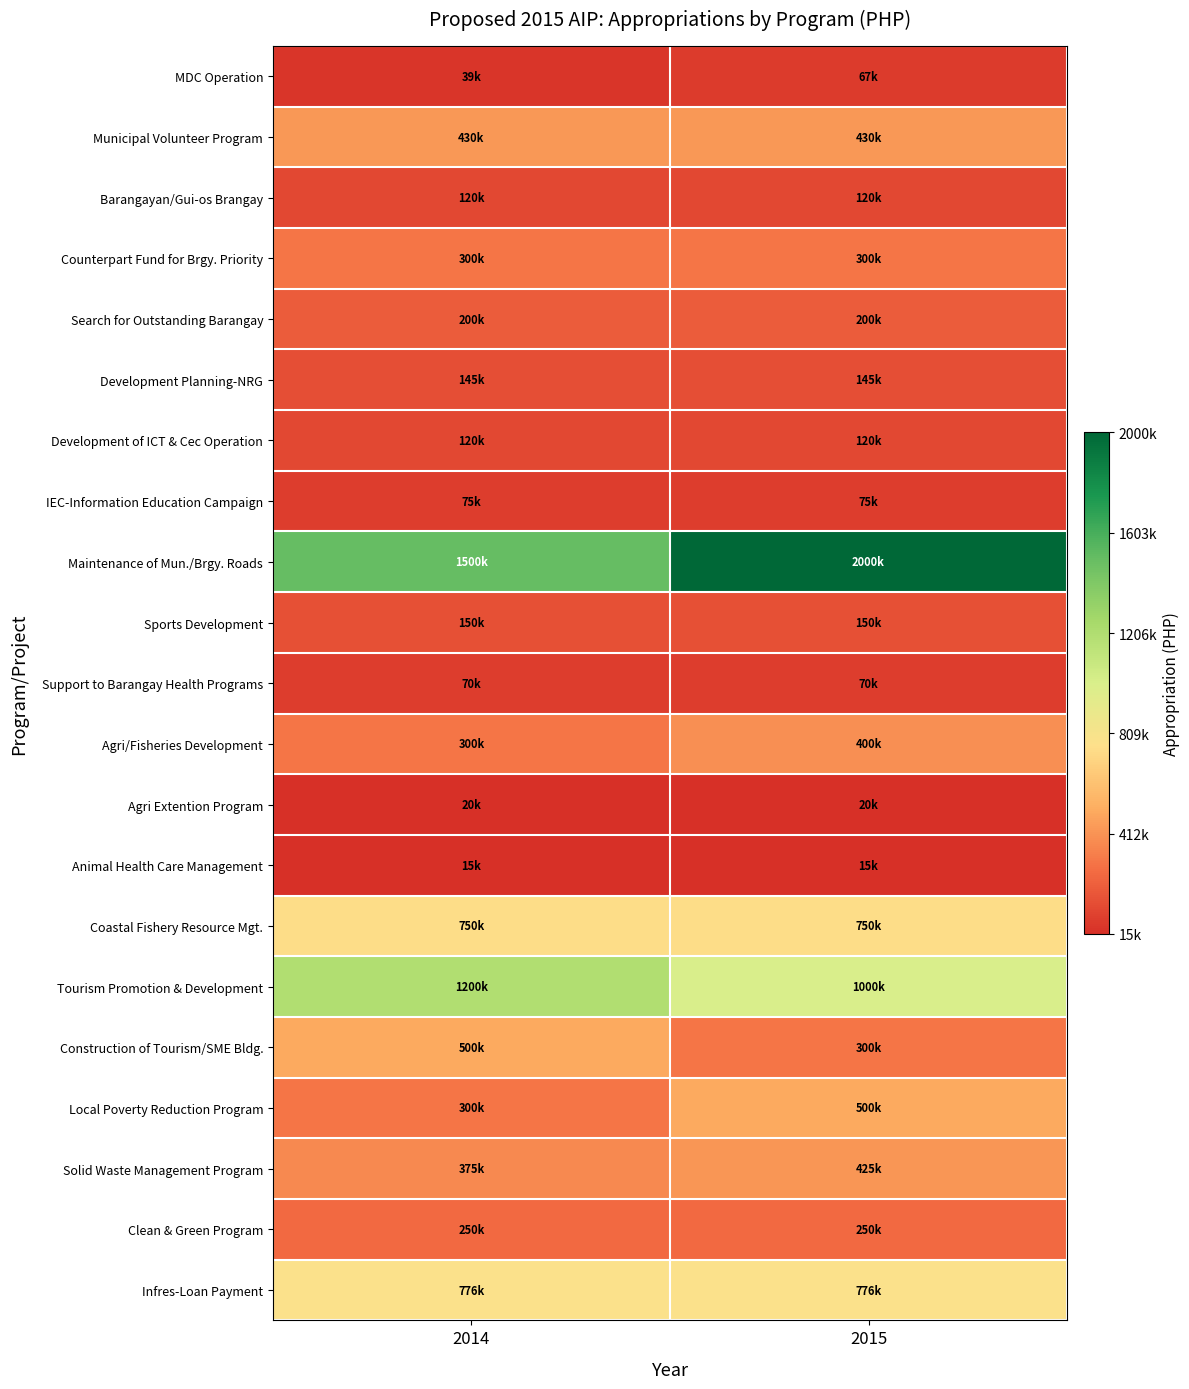

List the series in order of their peak value, lowest first.

Animal Health Care Management, Agri Extention Program, MDC Operation, Support to Barangay Health Programs, IEC-Information Education Campaign, Barangayan/Gui-os Brangay, Development of ICT & Cec Operation, Development Planning-NRG, Sports Development, Search for Outstanding Barangay, Clean & Green Program, Counterpart Fund for Brgy. Priority, Agri/Fisheries Development, Solid Waste Management Program, Municipal Volunteer Program, Construction of Tourism/SME Bldg., Local Poverty Reduction Program, Coastal Fishery Resource Mgt., Infres-Loan Payment, Tourism Promotion & Development, Maintenance of Mun./Brgy. Roads